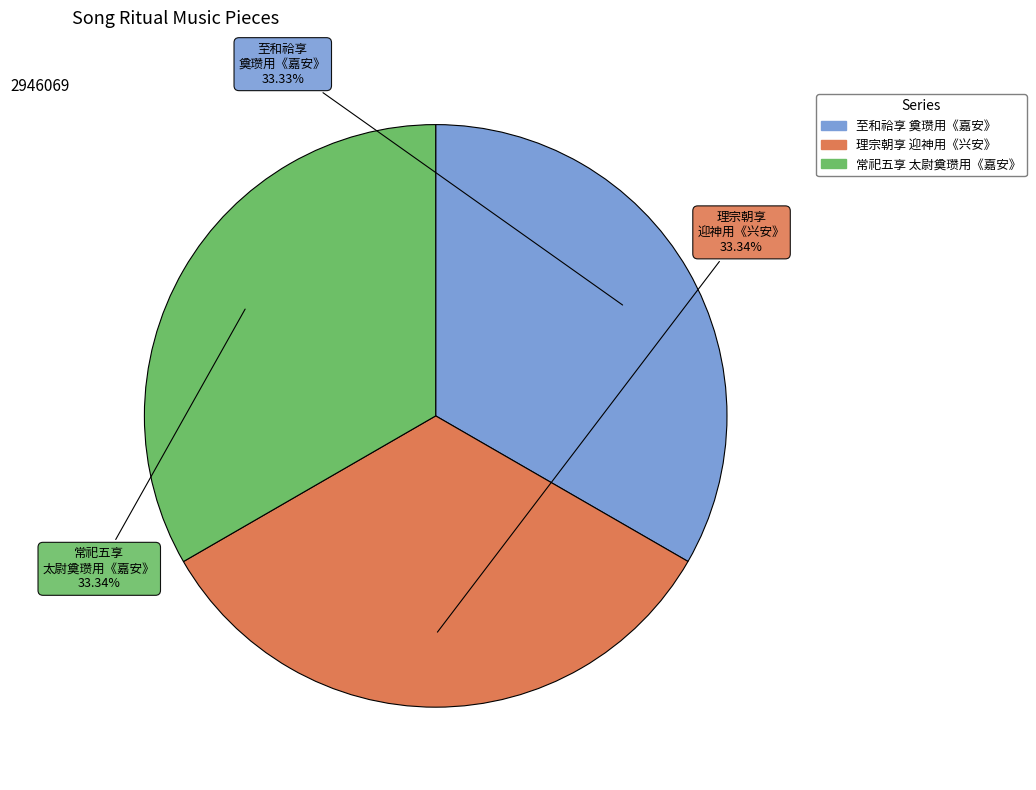

Is there any slice that represents more than half of the pie?

No